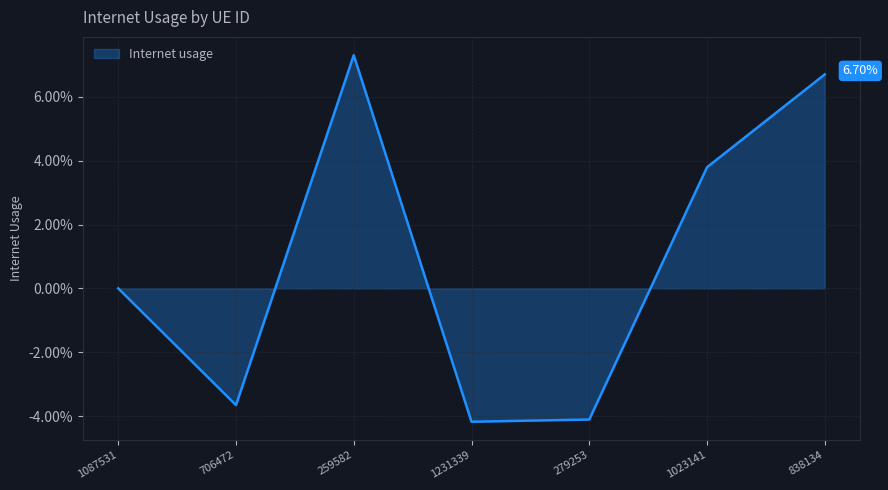

What is the change in value from 1087531 to 279253?

-4.1